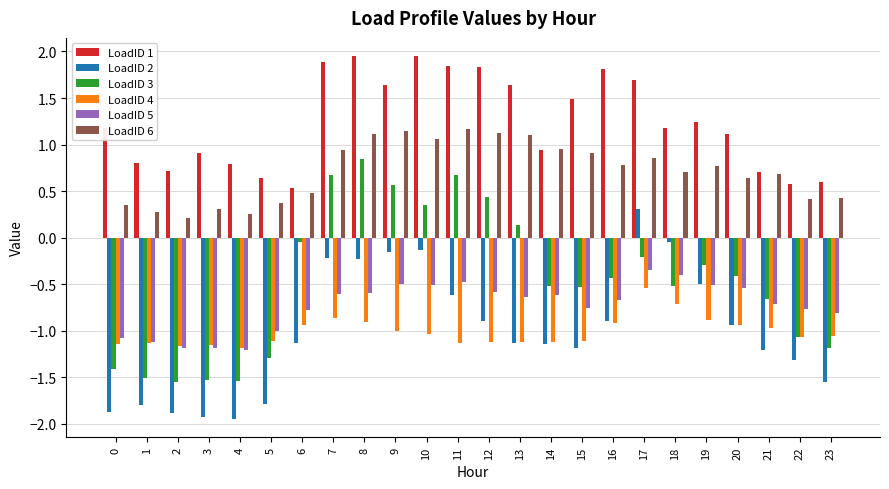

How many groups of bars are there?

24